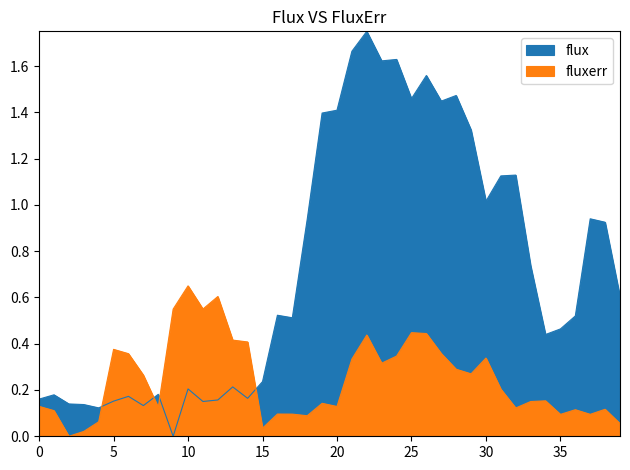

What is the difference between the highest and lowest values at 21?

1.3